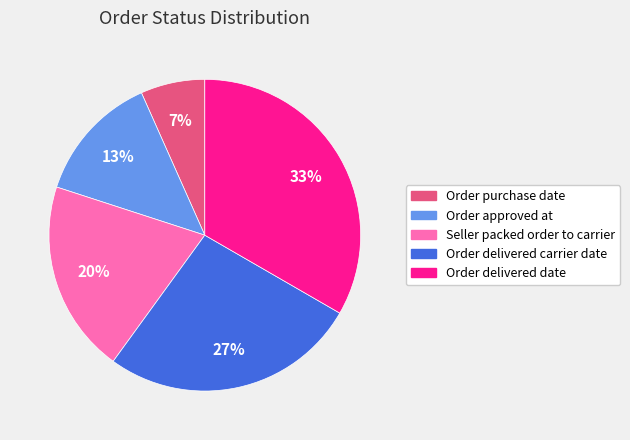

Which category has the smallest portion of the pie?

Order purchase date